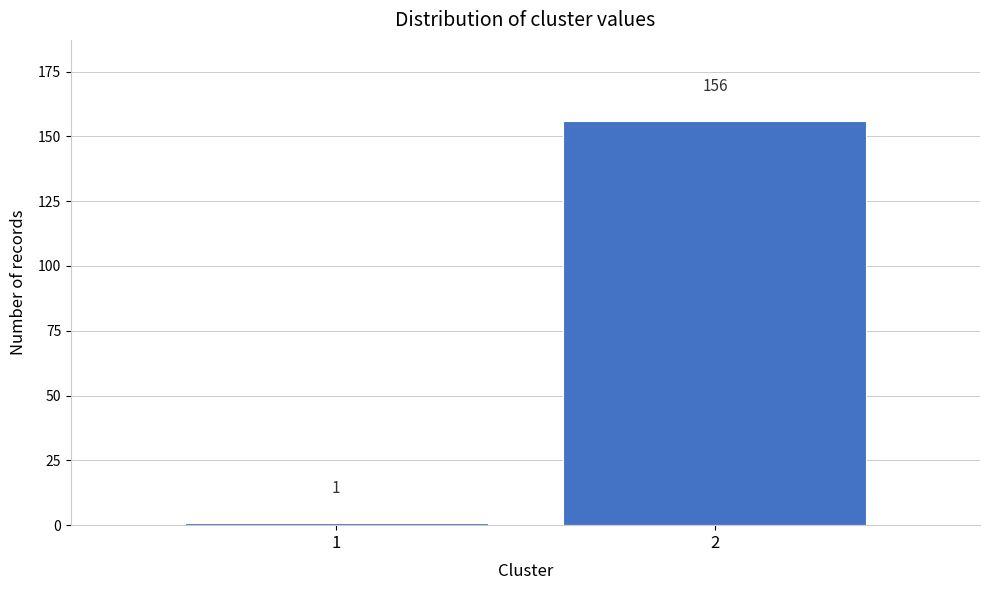

Reading left to right, transcribe all the data shown in this chart.

1	156